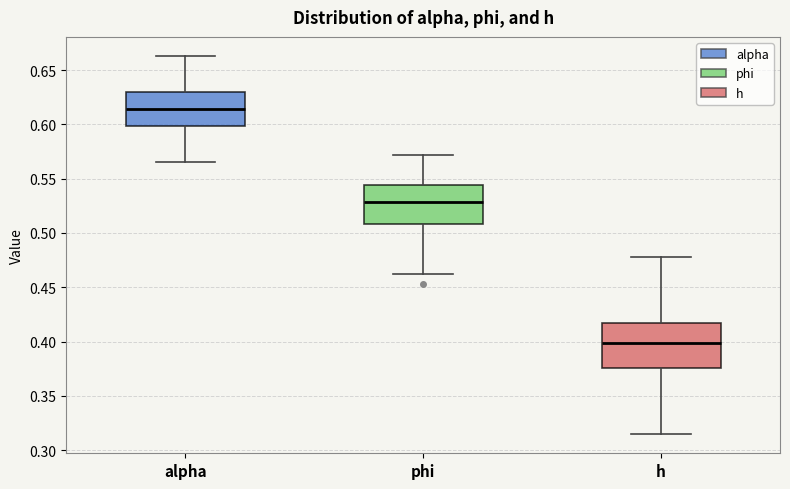

Reading left to right, transcribe this box plot: for each box, give where its median line is, the range the box spans, and where its two whiskers end, as read against the y-axis. The values are not printed on the chart, so give them approximately, as read against the axis.

alpha: median 0.615, box 0.600 to 0.630, whiskers 0.565 to 0.665
phi: median 0.530, box 0.510 to 0.545, whiskers 0.465 to 0.570
h: median 0.400, box 0.375 to 0.415, whiskers 0.315 to 0.480